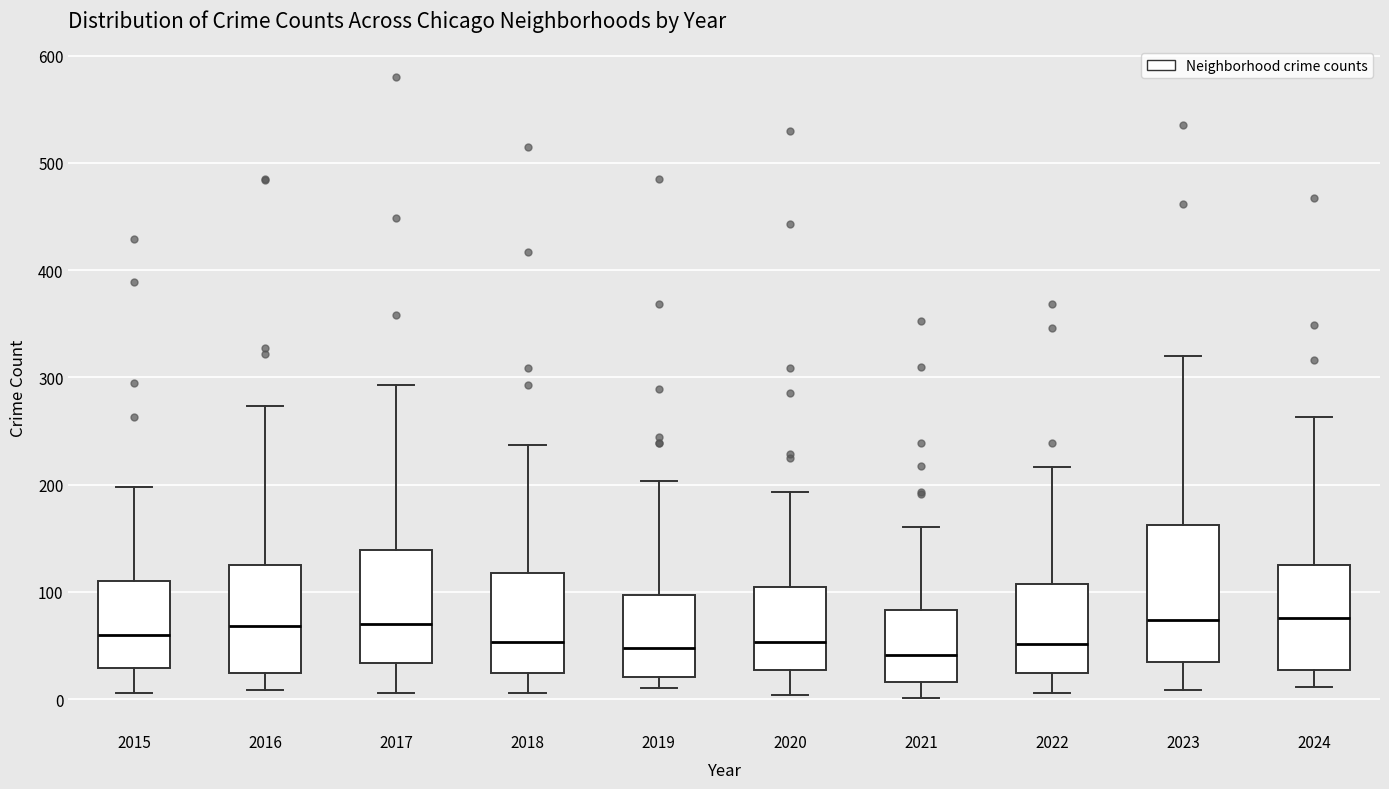

Reading left to right, read every box against the y-axis: the position of its median line, the range the box covers, and the ends of its whiskers. The values are not printed on the chart, so give them approximately, as read against the axis.

2015: median 60, box 30 to 110, whiskers 10 to 200
2016: median 70, box 20 to 130, whiskers 10 to 270
2017: median 70, box 30 to 140, whiskers 10 to 290
2018: median 50, box 20 to 120, whiskers 10 to 240
2019: median 50, box 20 to 100, whiskers 10 to 200
2020: median 50, box 30 to 100, whiskers 0 to 190
2021: median 40, box 20 to 80, whiskers 0 to 160
2022: median 50, box 20 to 110, whiskers 10 to 220
2023: median 70, box 30 to 160, whiskers 10 to 320
2024: median 80, box 30 to 120, whiskers 10 to 260